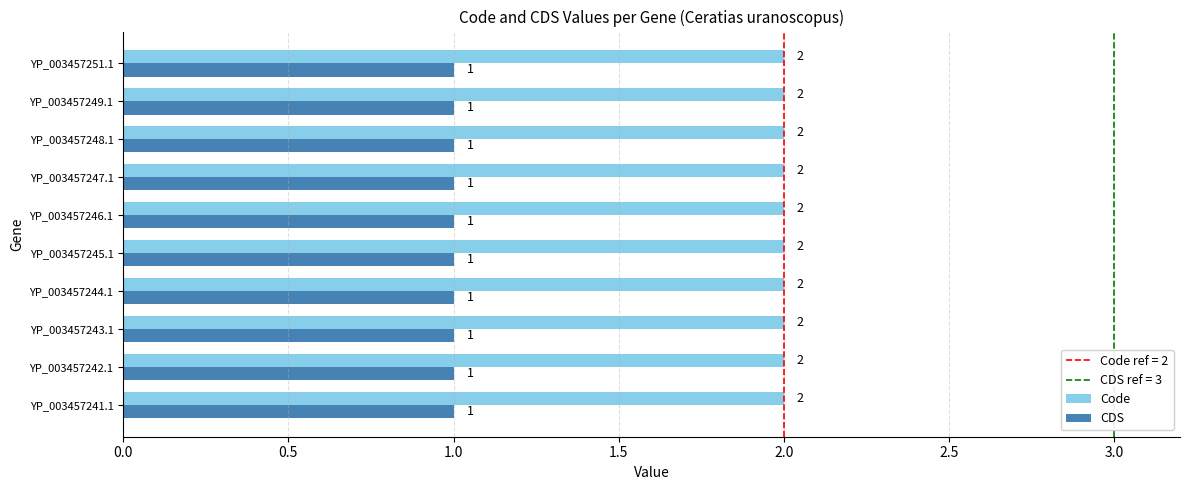

What is the total value across all series at YP_003457244.1?

3